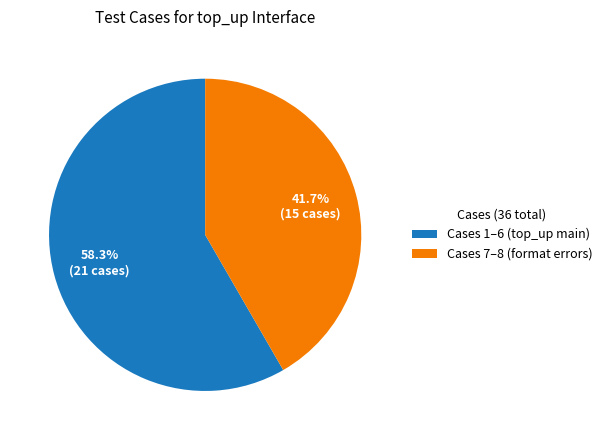

Rank the categories by value from lowest to highest.

Cases 7–8 (format errors), Cases 1–6 (top_up main)